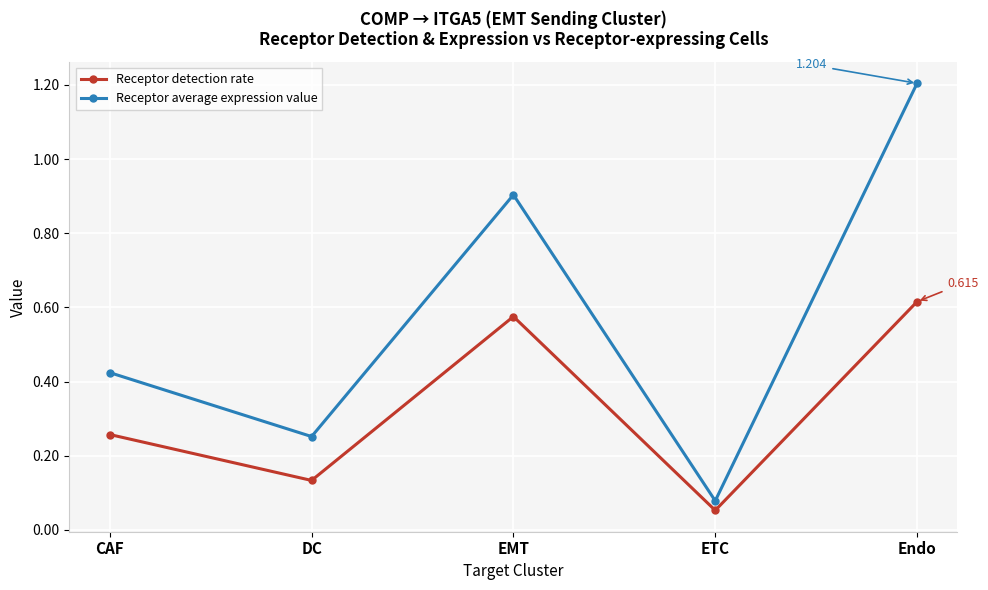

Rank the categories by Receptor detection rate value from lowest to highest.

ETC, DC, CAF, EMT, Endo